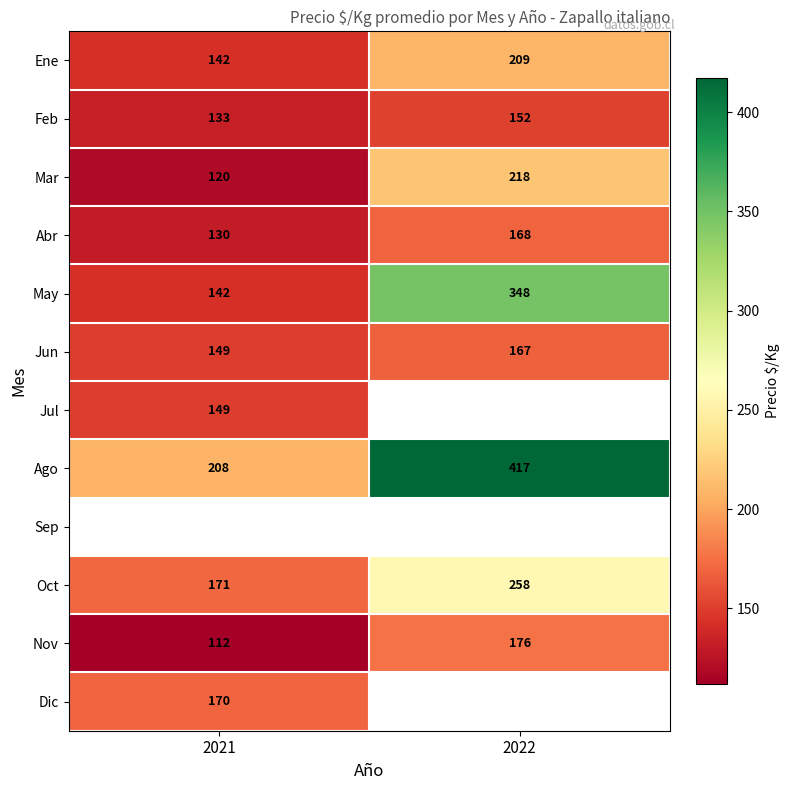

Which label corresponds to the smallest value in the chart?

2021